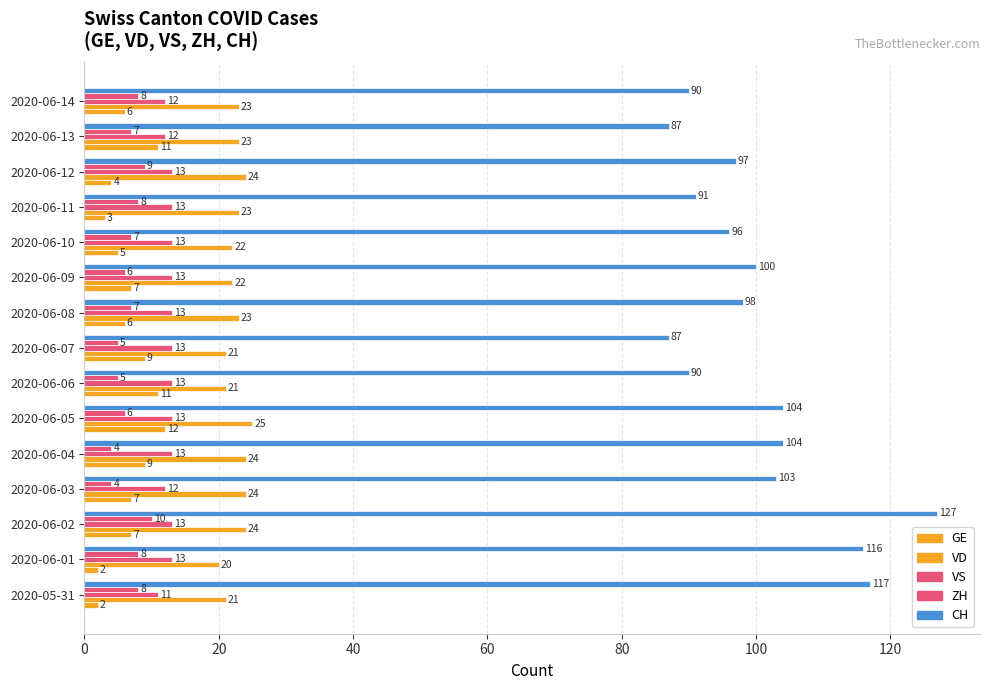

How many categories are shown in the chart?

15